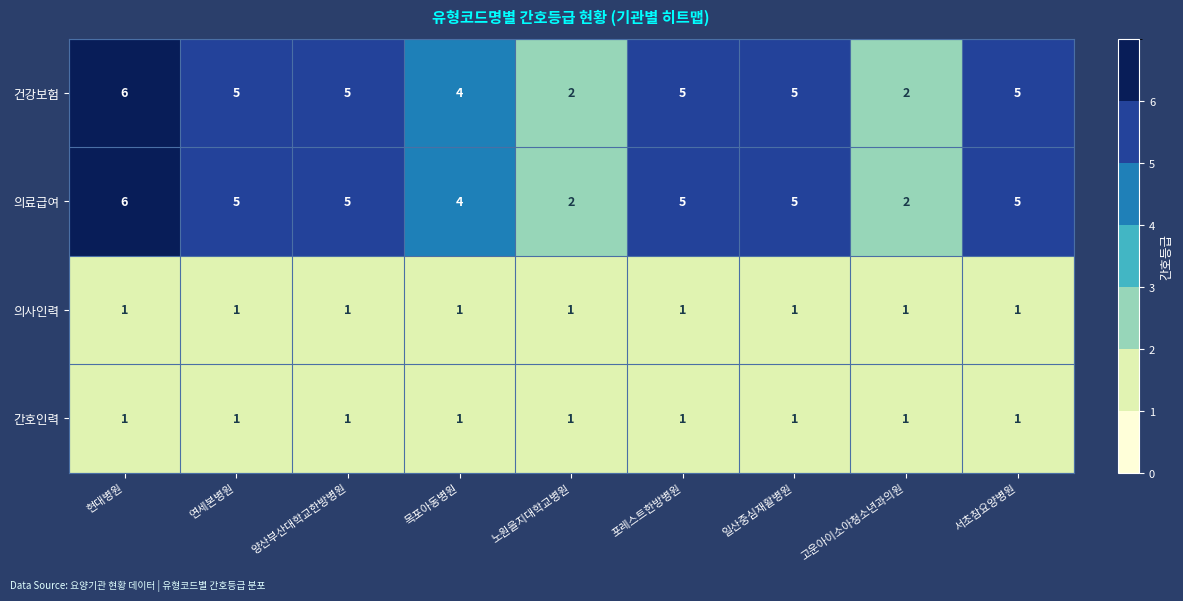

What is the approximate value of 건강보험 at 서초참요양병원?

5